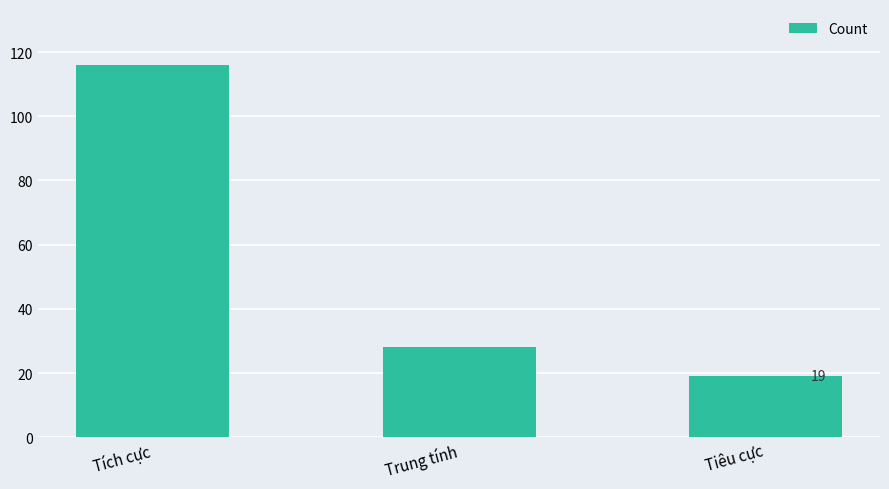

Reading left to right, extract all data points from this chart.

Tích cực=116	Trung tính=28	Tiêu cực=19